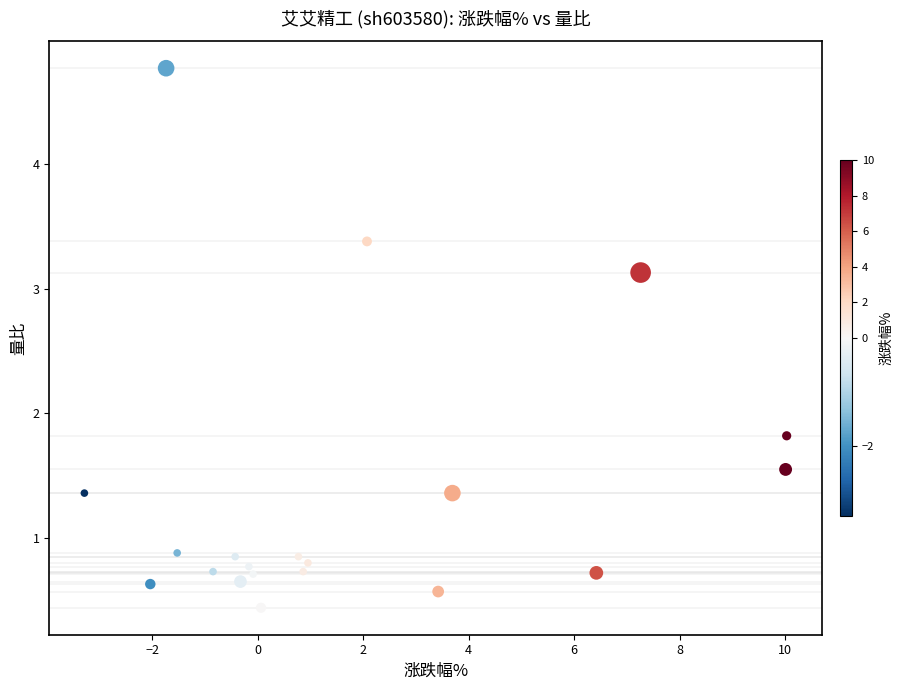

What is the range of Y values (max minus min)?

4.3